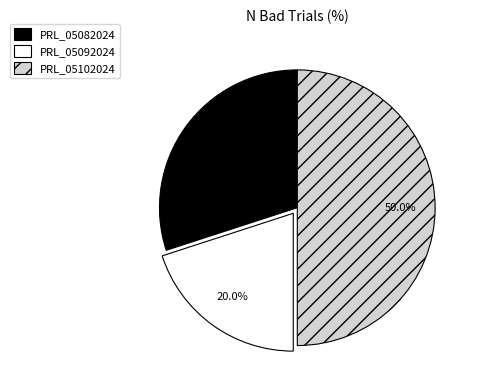

To the nearest percent, what is the average slice percentage?

33%